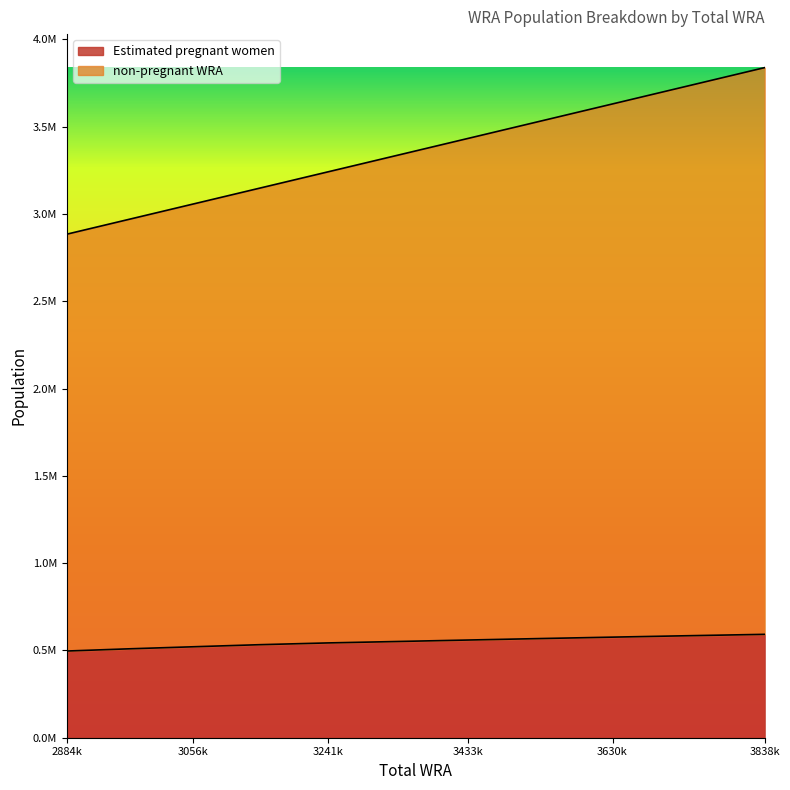

Which series has the largest range (max minus min)?

non-pregnant WRA